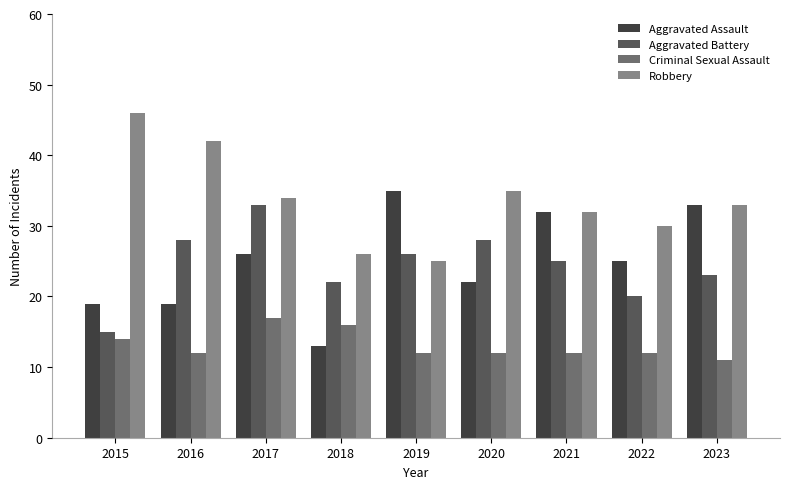

Between 2017 and 2023, which series saw the biggest shift?

Aggravated Battery